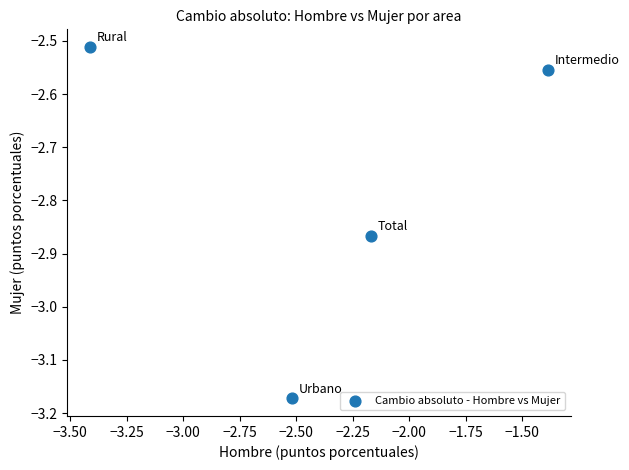

What is the range of Y values (max minus min)?

0.7